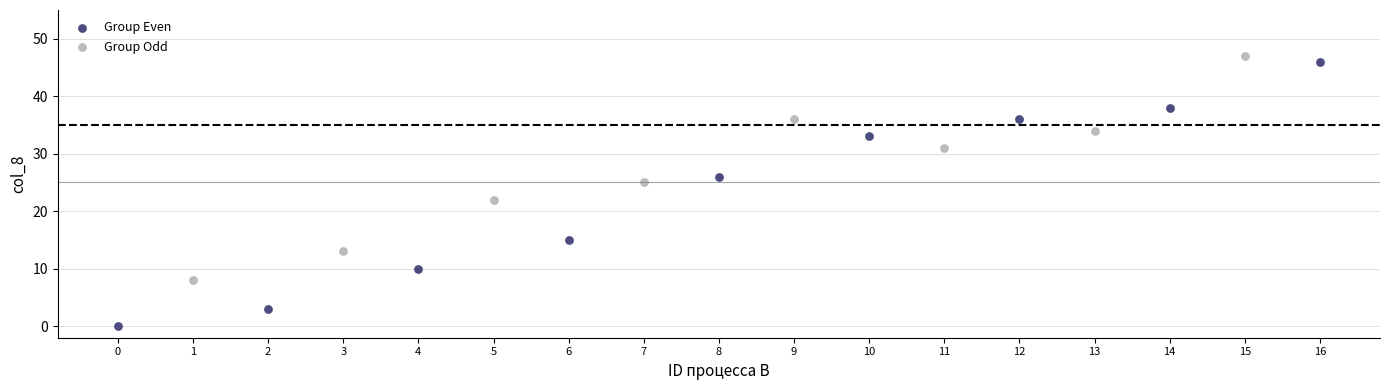

Which series reaches the maximum Y coordinate?

Group Odd